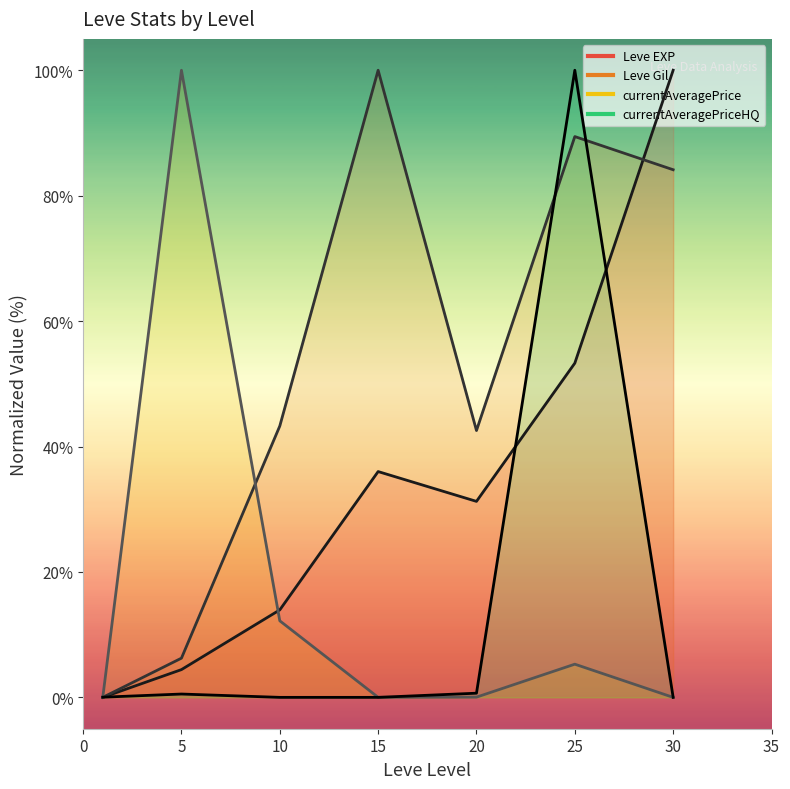

List the labels in order of currentAveragePriceHQ value, largest first.

25, 20, 5, 1, 10, 15, 30